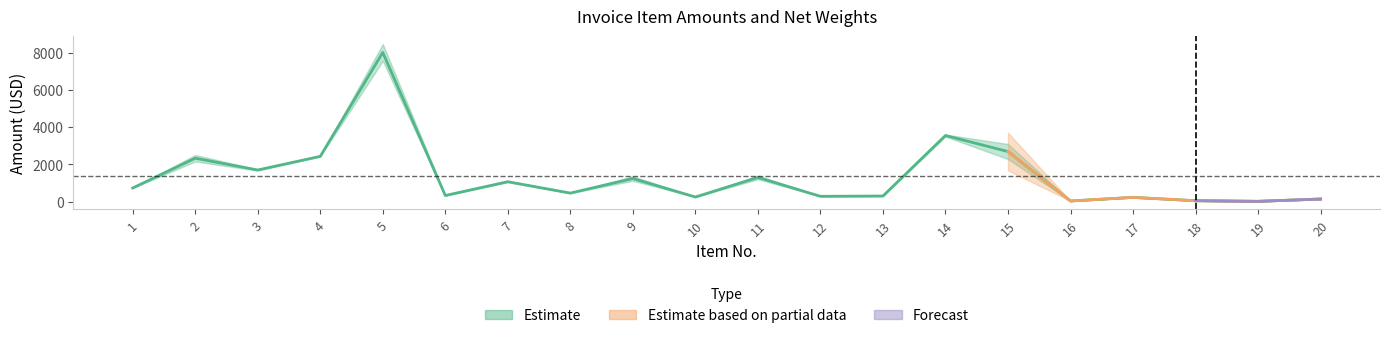

The value at 14 is 2162.3. True or false?

False